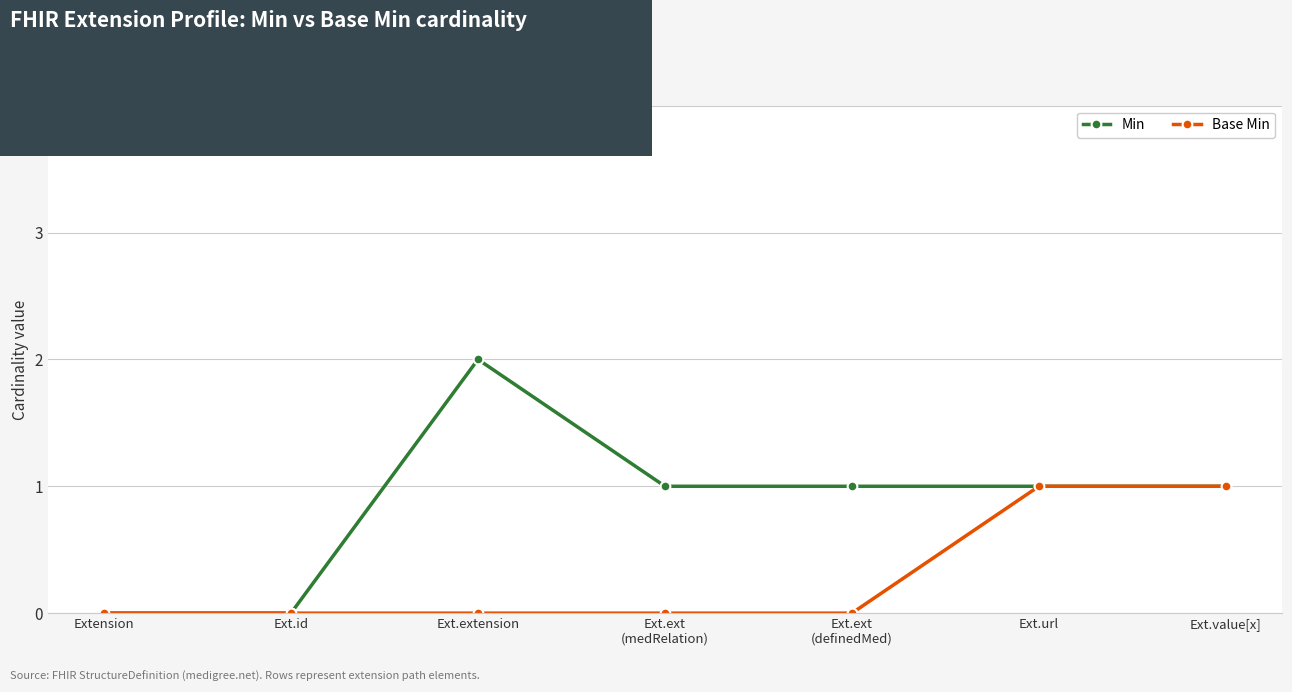

Reading right to left, transcribe all the data shown in this chart.

Min: 1	1	1	1	2	0	0
Base Min: 1	1	0	0	0	0	0